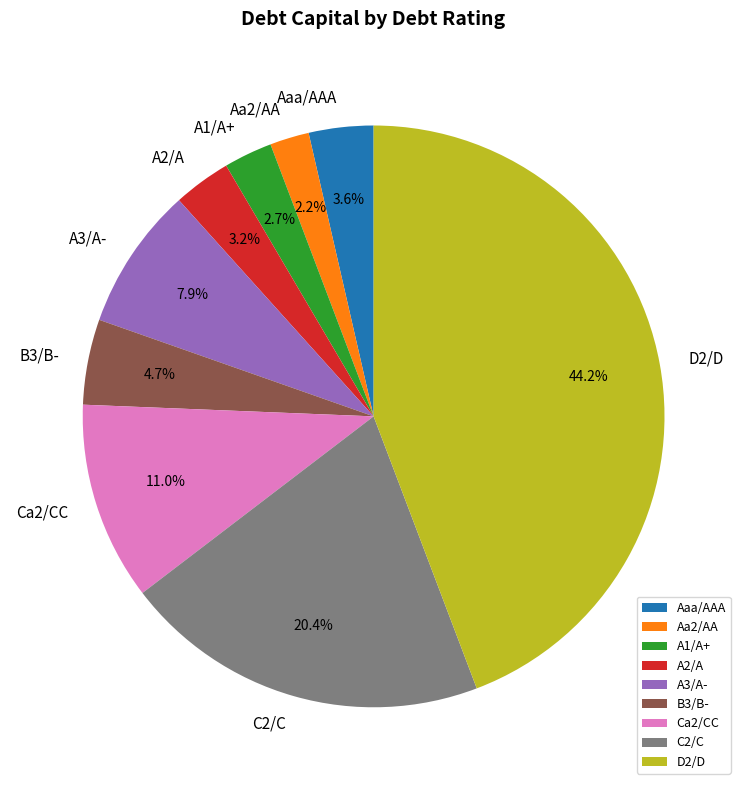

Does Aaa/AAA represent more than half of the total?

No